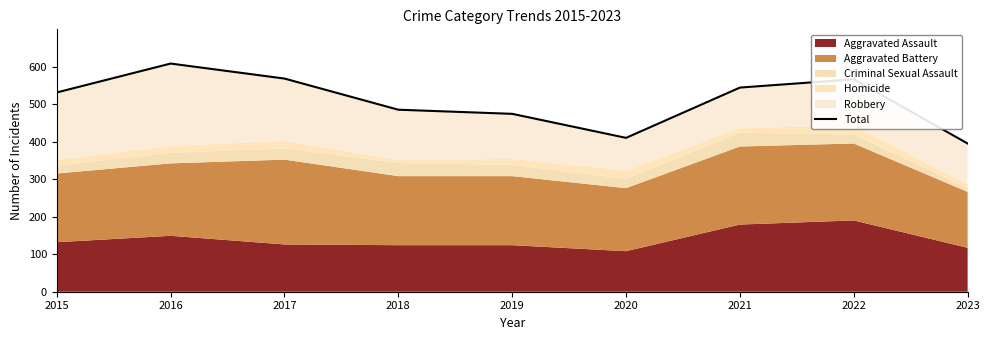

The chart shows a value of 311 at 2021. True or false?

False